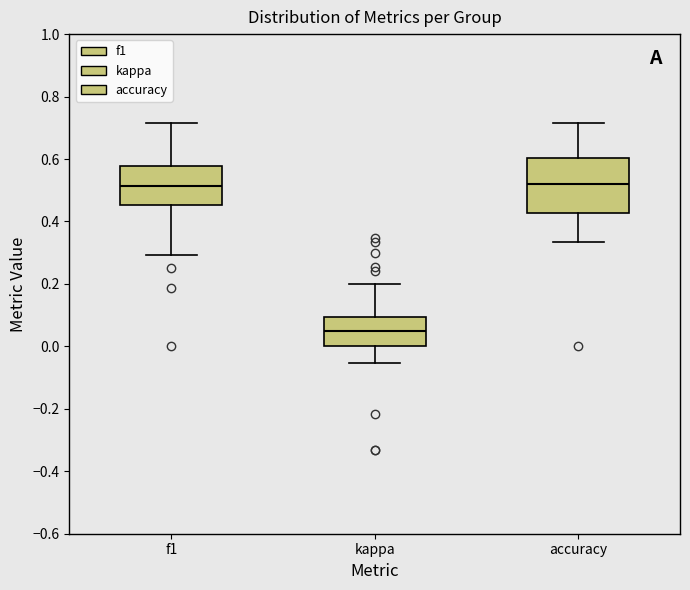

Where is the lower edge of the box for kappa on the y-axis? The values are not printed on the chart, so give them approximately, as read against the axis.

0.00